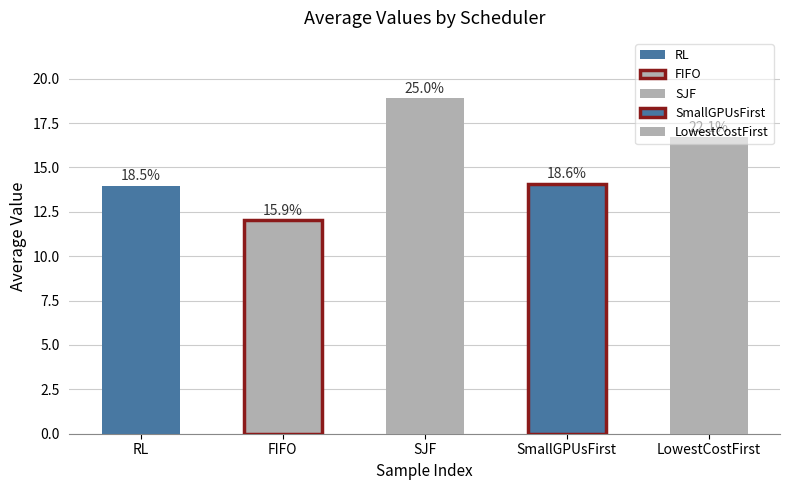

List the series in order of their peak value, highest first.

SJF, LowestCostFirst, SmallGPUsFirst, RL, FIFO